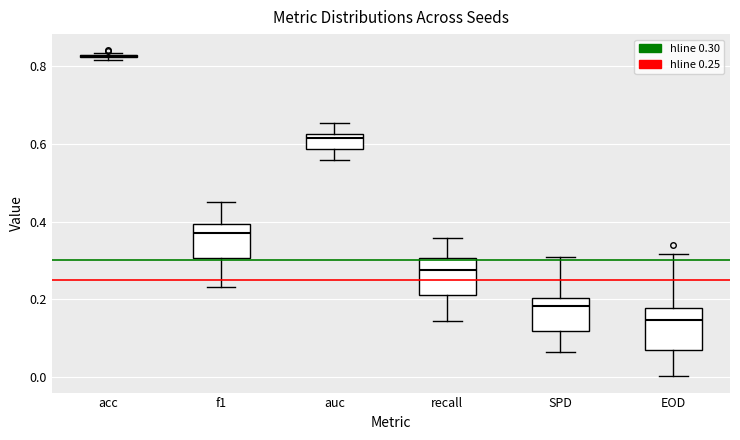

Where does the upper whisker of the box for recall end on the y-axis? The values are not printed on the chart, so give them approximately, as read against the axis.

0.36